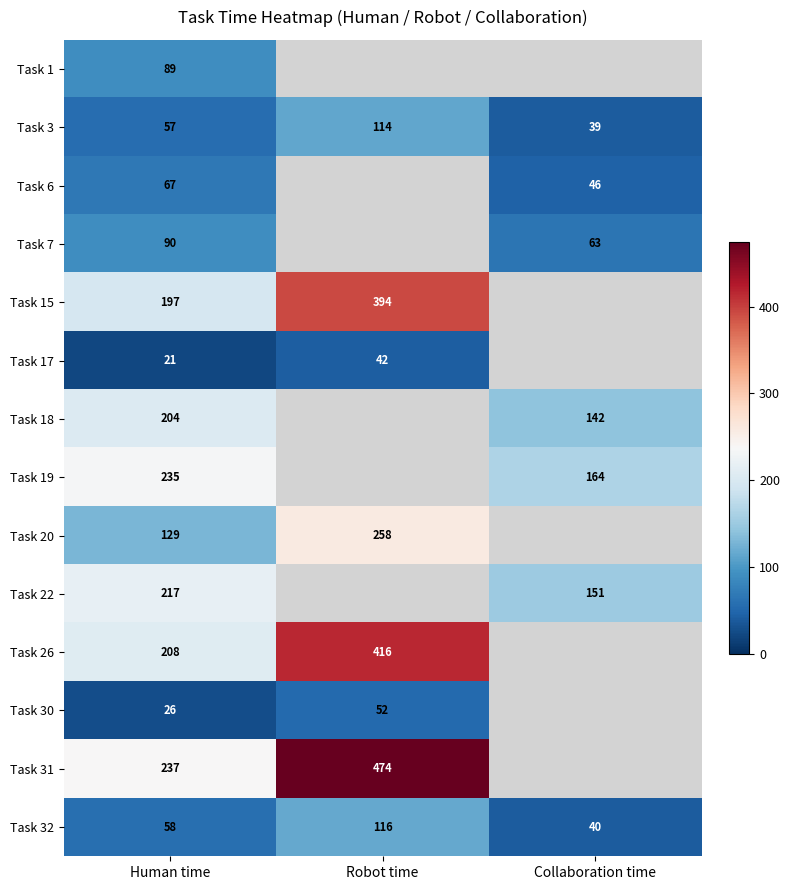

Which category has the lowest value across all series?

Human time